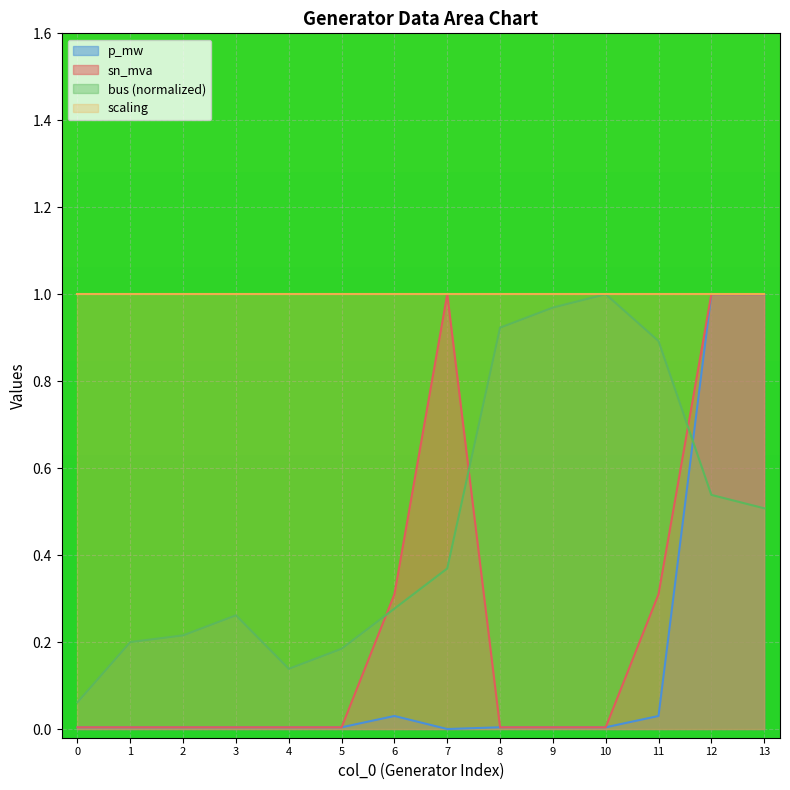

How many times do sn_mva and bus (normalized) cross each other?

3